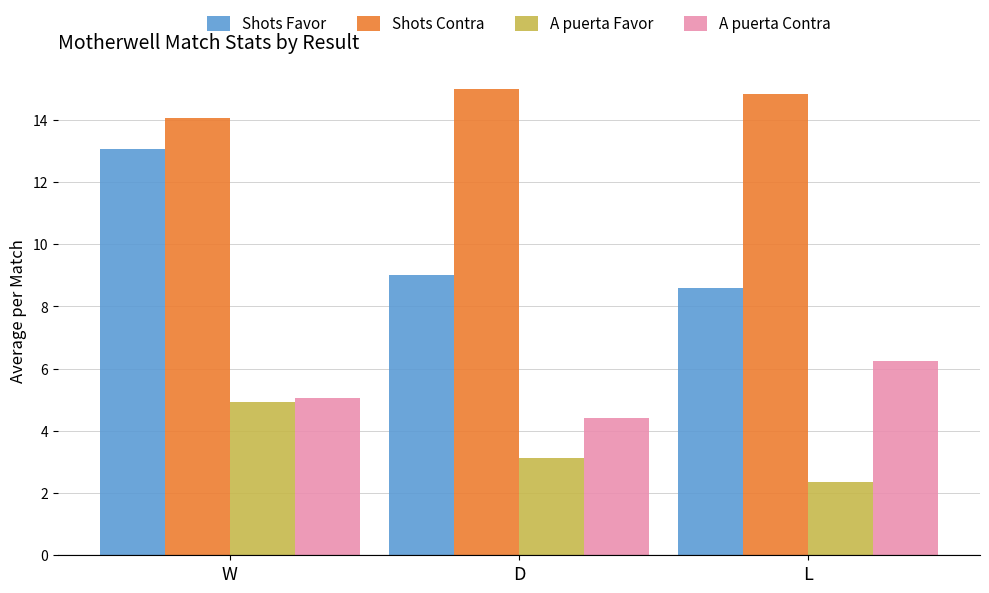

Which label corresponds to the largest value in the chart?

D